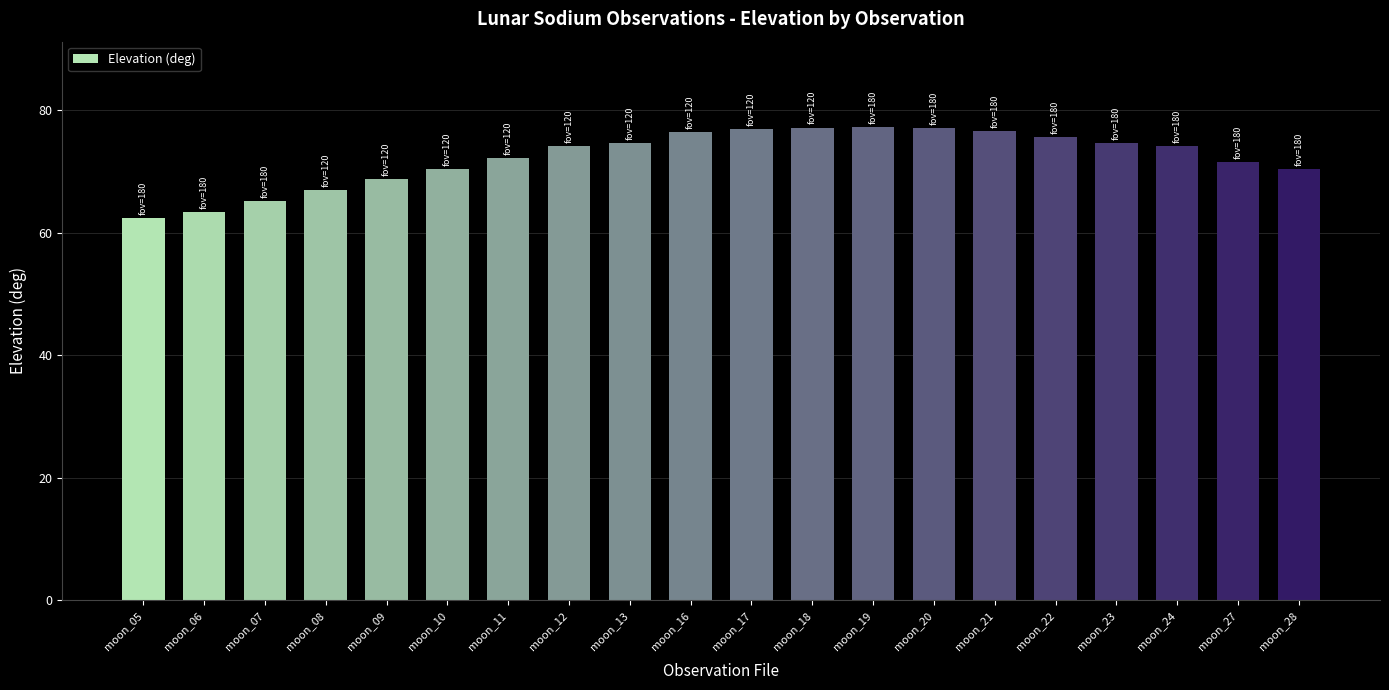

What is the change in value from moon_08 to moon_19?

+10.4